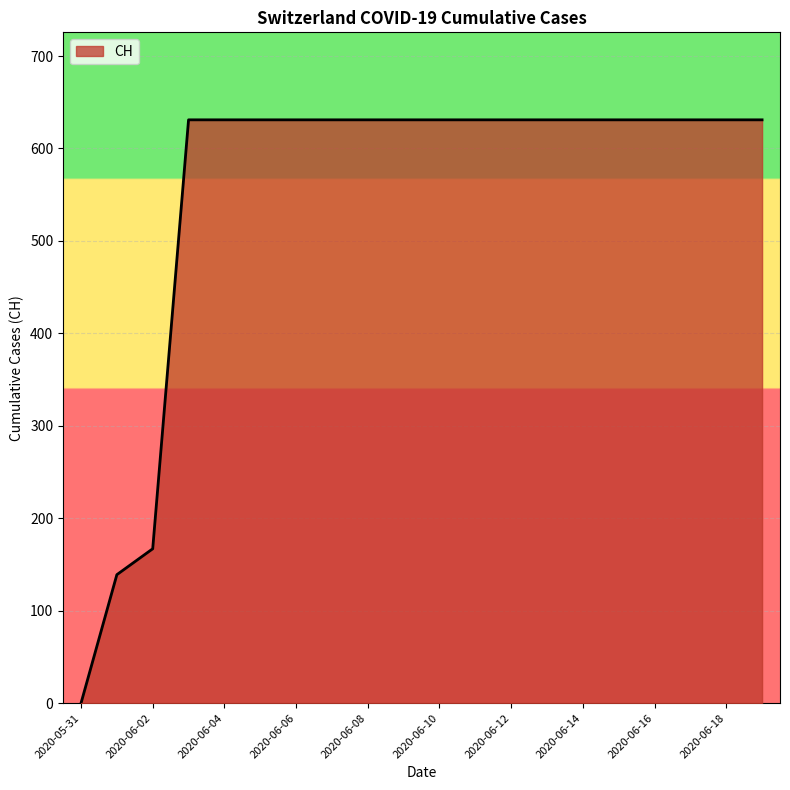

What is the maximum value shown in the chart?

631